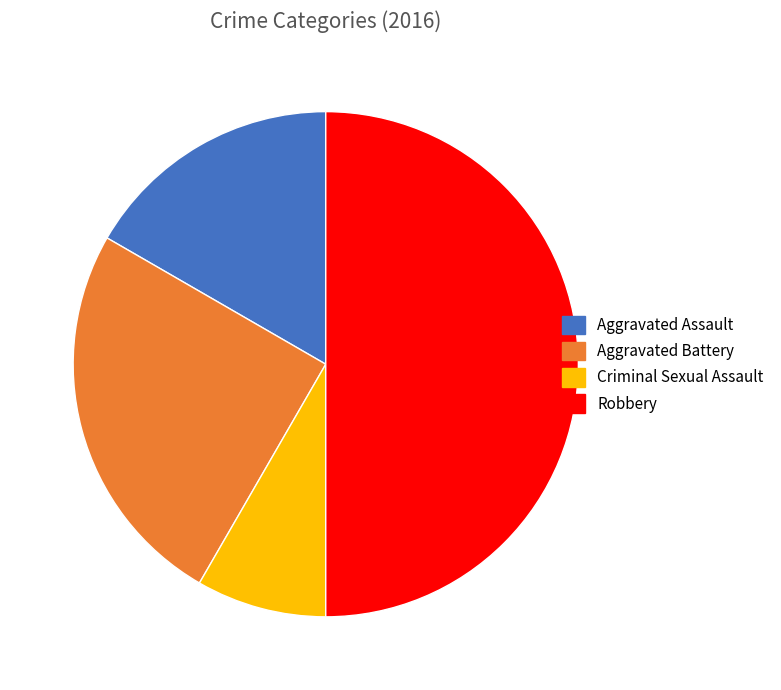

Is it true that Aggravated Battery is 25% of the pie?

True